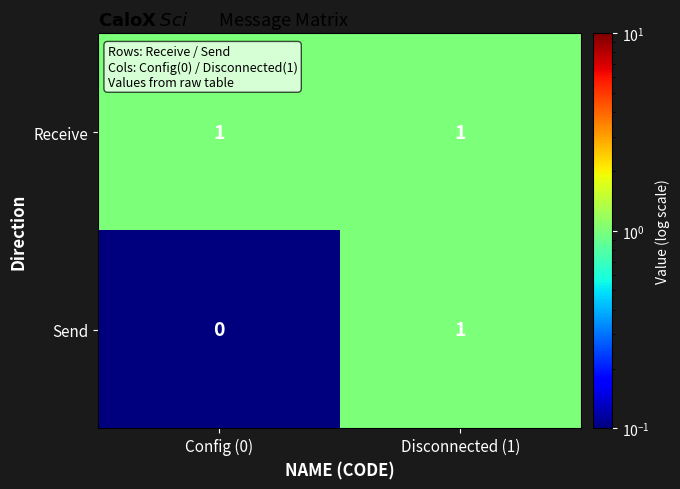

At Config (0), list the series in order from smallest to largest.

Send, Receive